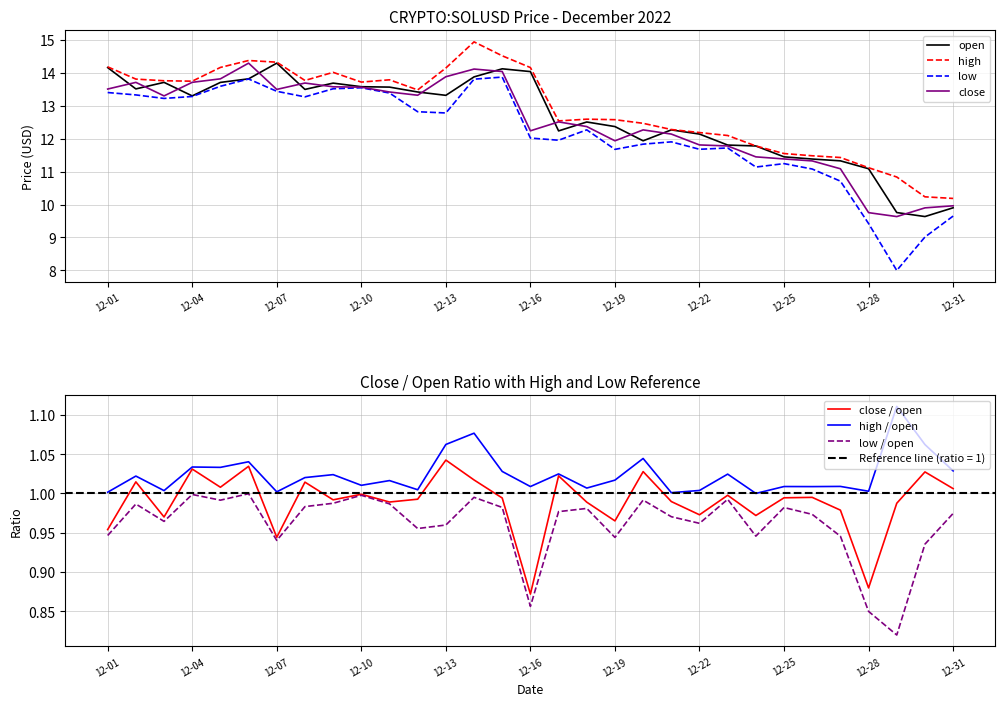

Which series has the largest total across all categories?

high